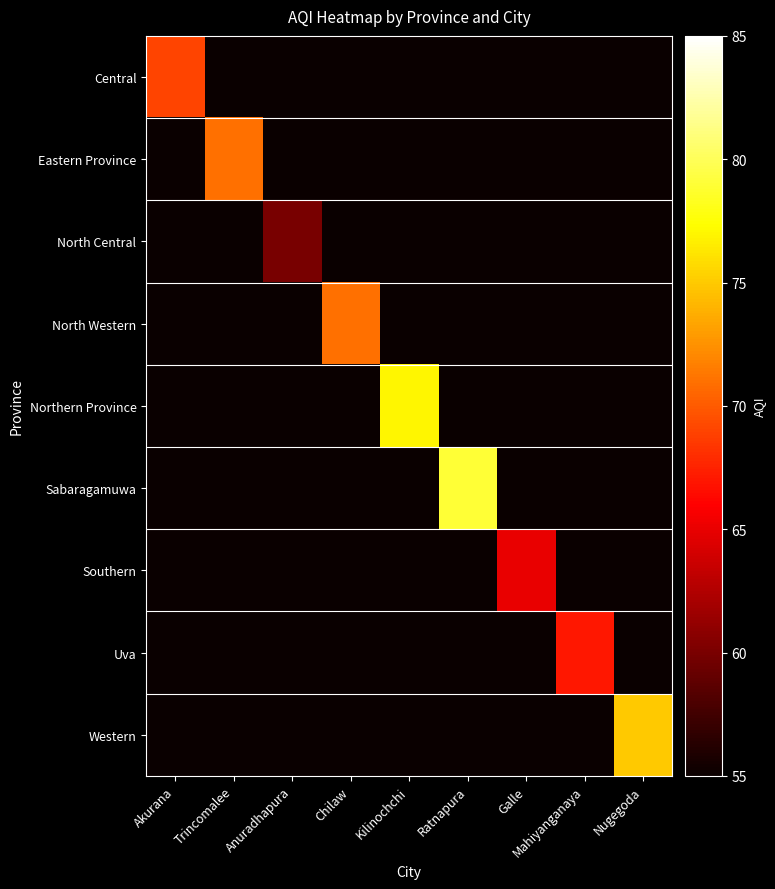

Reading left to right, what are all the values shown in this chart?

Central: Akurana=69	Trincomalee=55	Anuradhapura=55	Chilaw=55	Kilinochchi=55	Ratnapura=55	Galle=55	Mahiyanganaya=55	Nugegoda=55
Eastern Province: Akurana=55	Trincomalee=71	Anuradhapura=55	Chilaw=55	Kilinochchi=55	Ratnapura=55	Galle=55	Mahiyanganaya=55	Nugegoda=55
North Central: Akurana=55	Trincomalee=55	Anuradhapura=60	Chilaw=55	Kilinochchi=55	Ratnapura=55	Galle=55	Mahiyanganaya=55	Nugegoda=55
North Western: Akurana=55	Trincomalee=55	Anuradhapura=55	Chilaw=71	Kilinochchi=55	Ratnapura=55	Galle=55	Mahiyanganaya=55	Nugegoda=55
Northern Province: Akurana=55	Trincomalee=55	Anuradhapura=55	Chilaw=55	Kilinochchi=77	Ratnapura=55	Galle=55	Mahiyanganaya=55	Nugegoda=55
Sabaragamuwa: Akurana=55	Trincomalee=55	Anuradhapura=55	Chilaw=55	Kilinochchi=55	Ratnapura=79	Galle=55	Mahiyanganaya=55	Nugegoda=55
Southern: Akurana=55	Trincomalee=55	Anuradhapura=55	Chilaw=55	Kilinochchi=55	Ratnapura=55	Galle=65	Mahiyanganaya=55	Nugegoda=55
Uva: Akurana=55	Trincomalee=55	Anuradhapura=55	Chilaw=55	Kilinochchi=55	Ratnapura=55	Galle=55	Mahiyanganaya=67	Nugegoda=55
Western: Akurana=55	Trincomalee=55	Anuradhapura=55	Chilaw=55	Kilinochchi=55	Ratnapura=55	Galle=55	Mahiyanganaya=55	Nugegoda=75